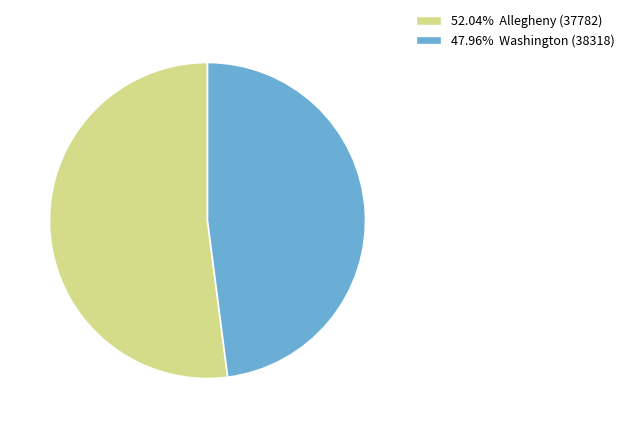

What is the ratio of the value at 47.96% Washington (38318) to the value at 52.04% Allegheny (37782)?

0.9